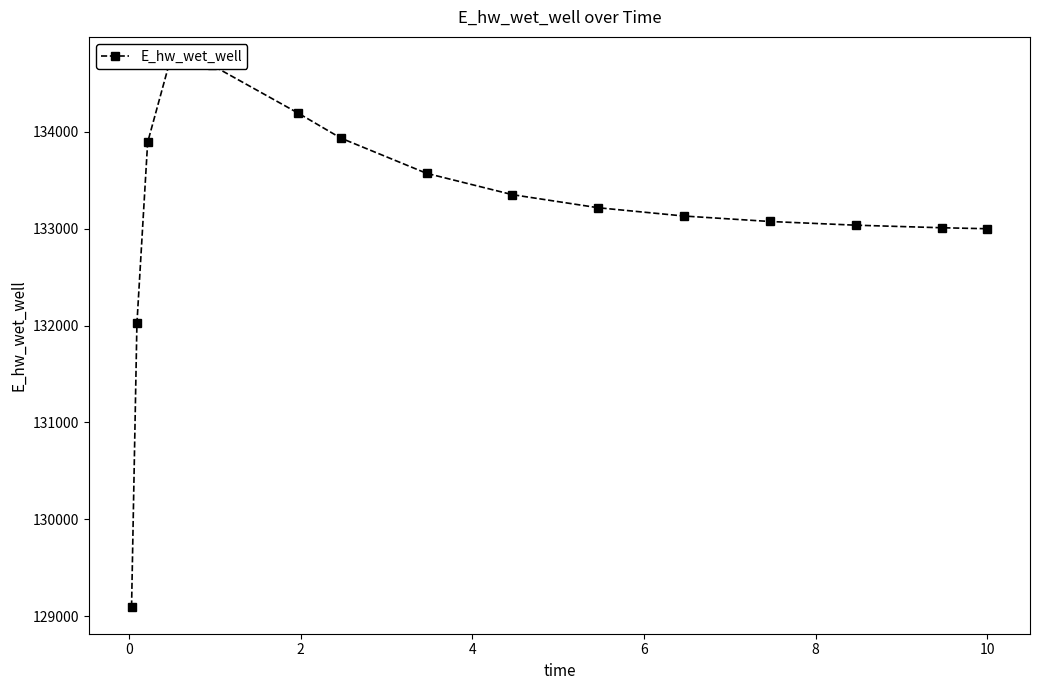

How many values are below 133216?

7